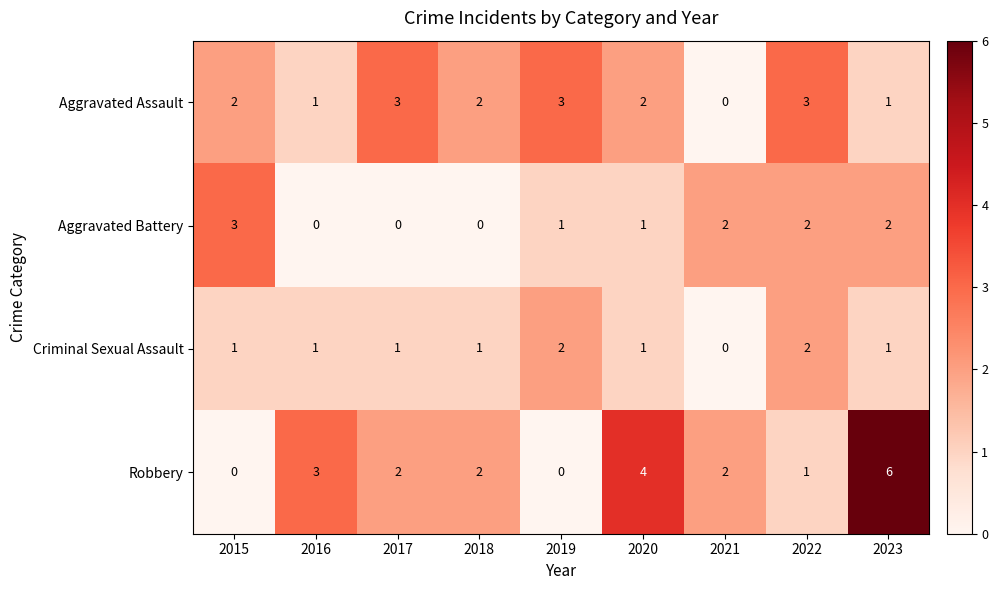

Which series has the largest total across all categories?

Robbery